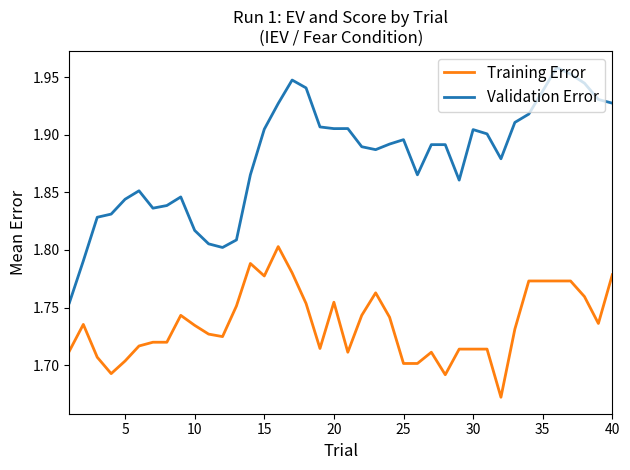

Rank the series by their average value, from highest to lowest.

Validation Error, Training Error